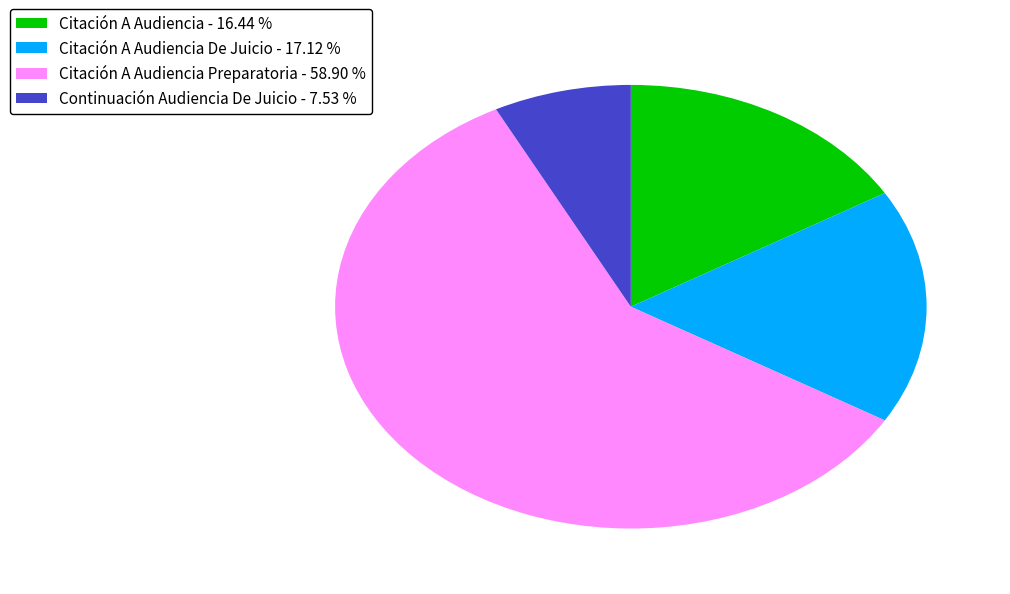

Combined, do Citación A Audiencia - 16.44 % and Citación A Audiencia De Juicio - 17.12 % account for over 50%?

No